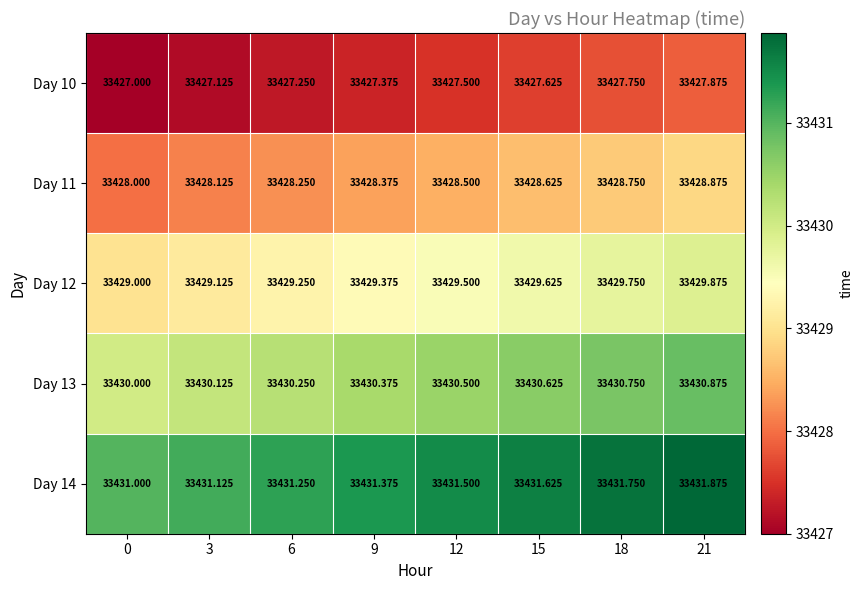

How many data points does each series have?

8